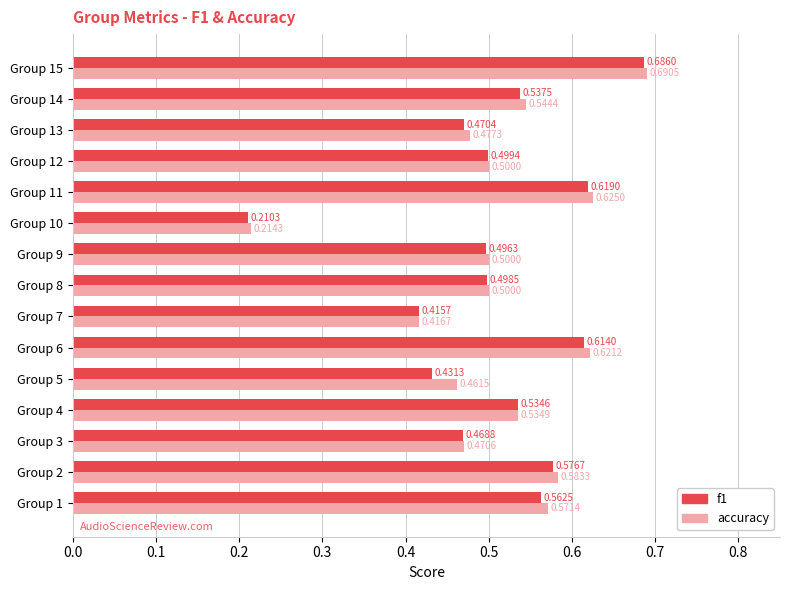

Which series has the widest spread of values?

accuracy